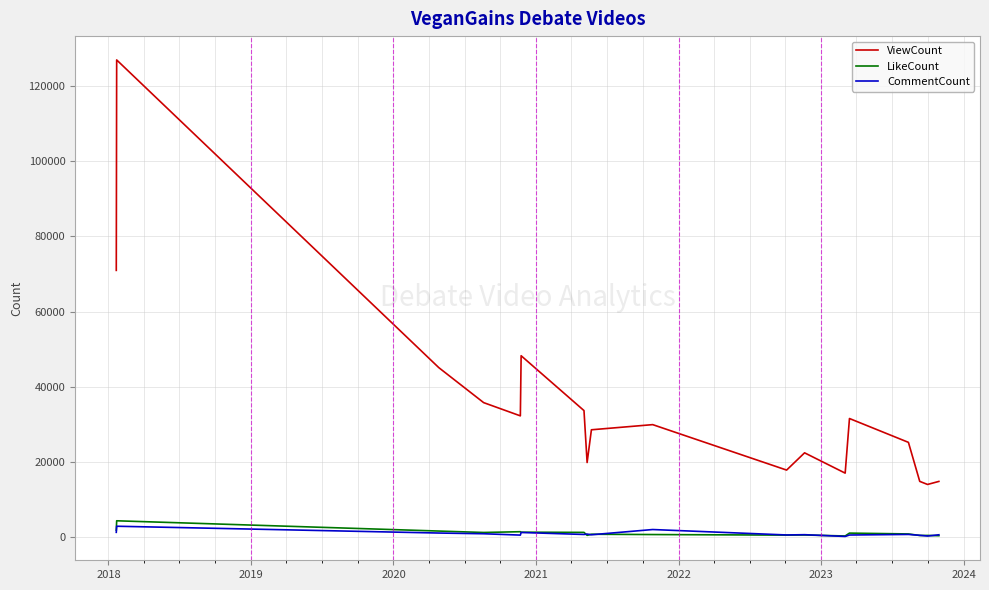

What is the highest value of the LikeCount series?

4283